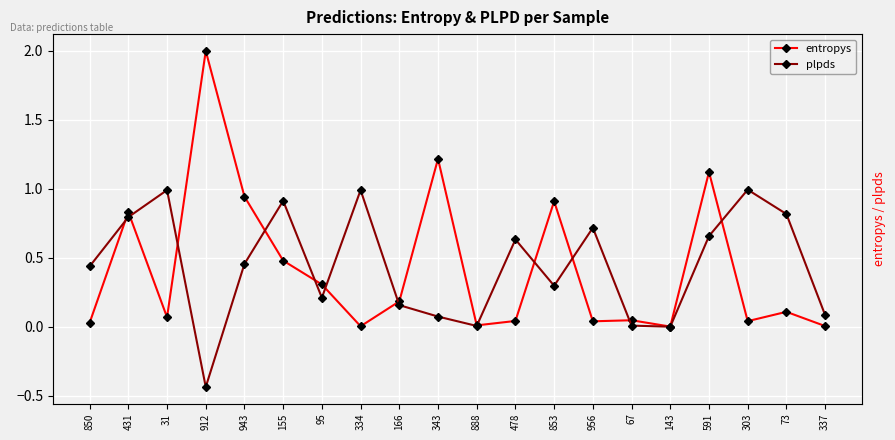

Between which two adjacent categories do entropys and plpds first intersect?

850 and 431